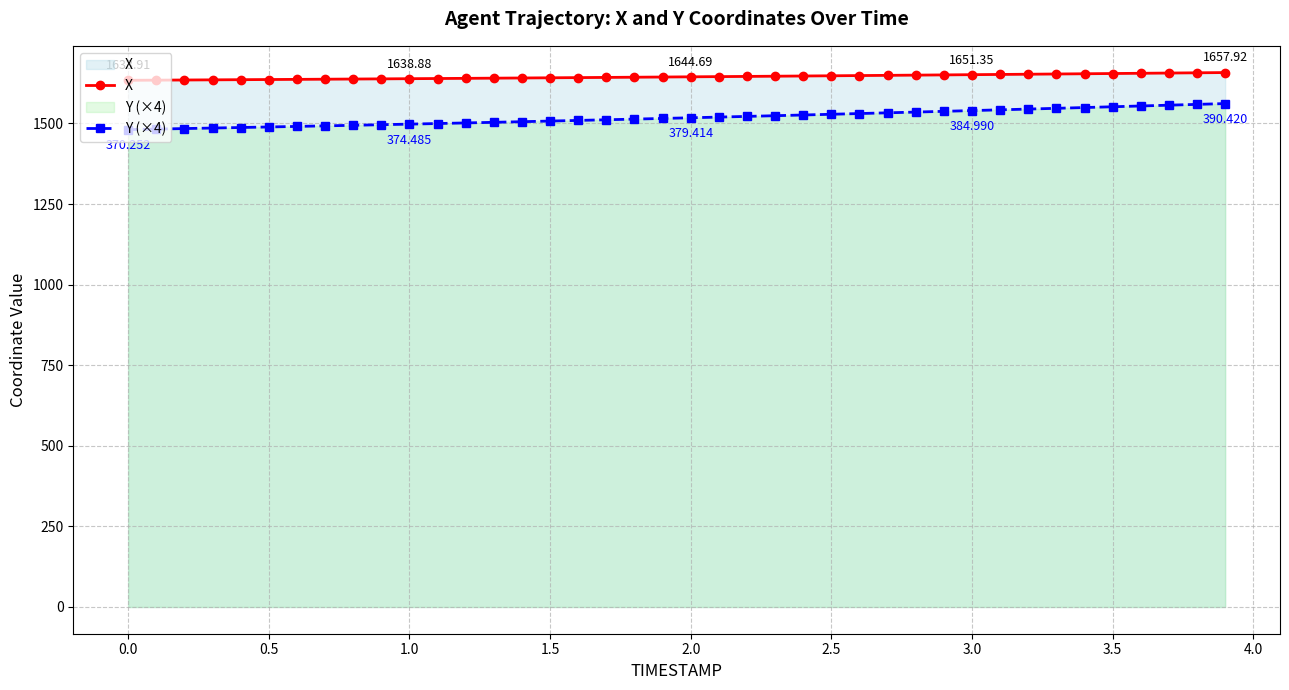

True or false: X and Y (×4) intersect in this chart.

False